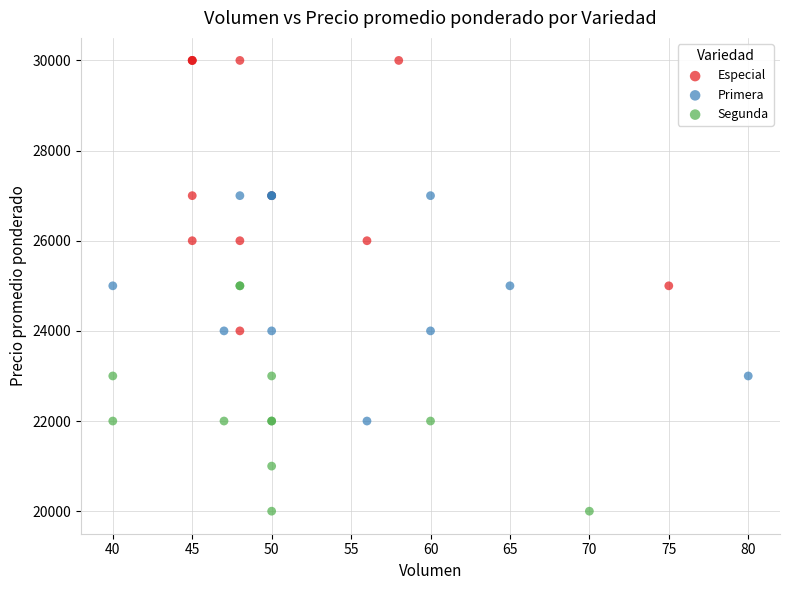

What are all the series names shown in the legend?

Especial, Primera, Segunda